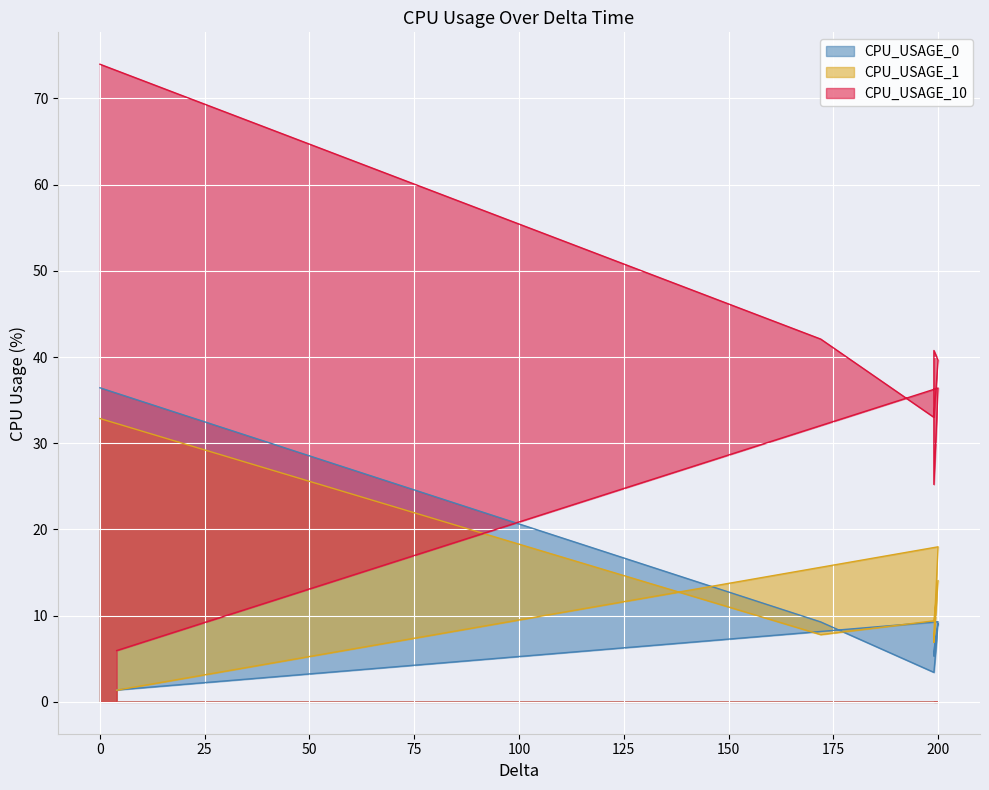

Reading left to right, list all the values displayed in this chart.

CPU_USAGE_0: 0=36.4	172=9.3	199=3.4	200=9.1	199=5.3	199=6.0	200=9.3	4=1.4
CPU_USAGE_1: 0=32.9	172=7.8	199=9.4	200=14.1	199=6.9	199=7.9	200=18.0	4=1.4
CPU_USAGE_10: 0=74.0	172=42.1	199=33.0	200=39.6	199=40.8	199=25.2	200=36.4	4=5.9